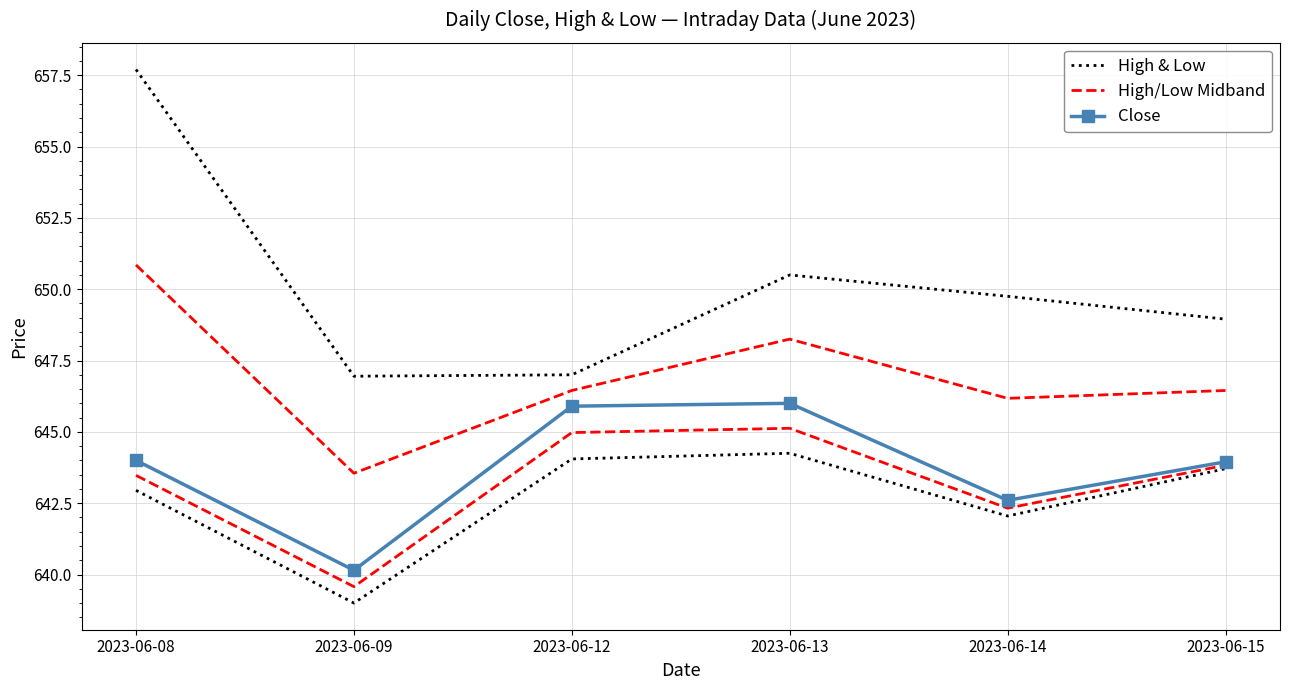

Which series has the widest spread of values?

High & Low